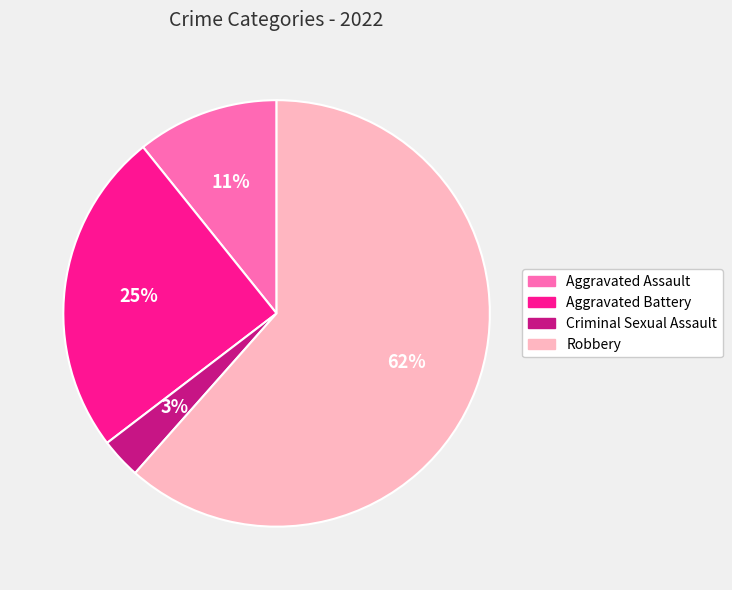

What percentage is the Aggravated Assault slice, to the nearest percent?

11%